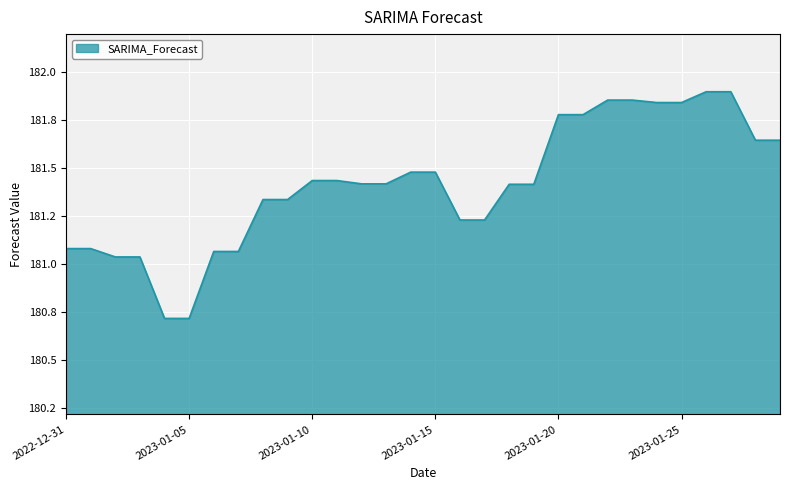

Rank the categories by value from highest to lowest.

2023-01-26, 2023-01-27, 2023-01-23, 2023-01-22, 2023-01-24, 2023-01-25, 2023-01-21, 2023-01-20, 2023-01-28, 2023-01-29, 2023-01-14, 2023-01-15, 2023-01-11, 2023-01-10, 2023-01-12, 2023-01-13, 2023-01-18, 2023-01-19, 2023-01-09, 2023-01-08, 2023-01-16, 2023-01-17, 2022-12-31, 2023-01-01, 2023-01-06, 2023-01-07, 2023-01-02, 2023-01-03, 2023-01-04, 2023-01-05